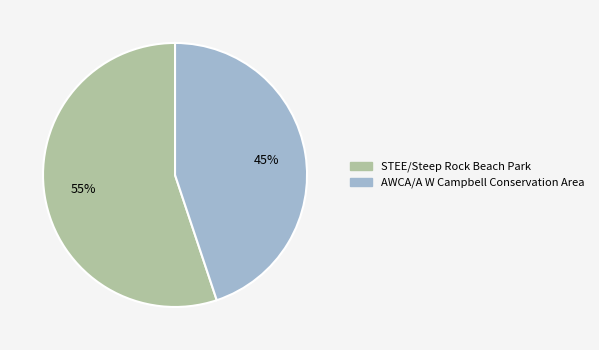

Rank the categories by value from lowest to highest.

AWCA/A W Campbell Conservation Area, STEE/Steep Rock Beach Park